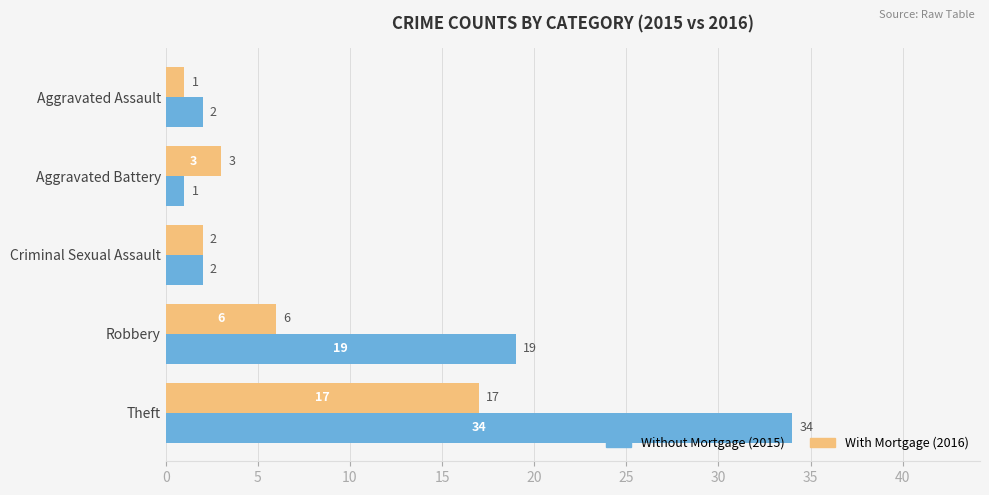

What is the total value across all series at Aggravated Battery?

4